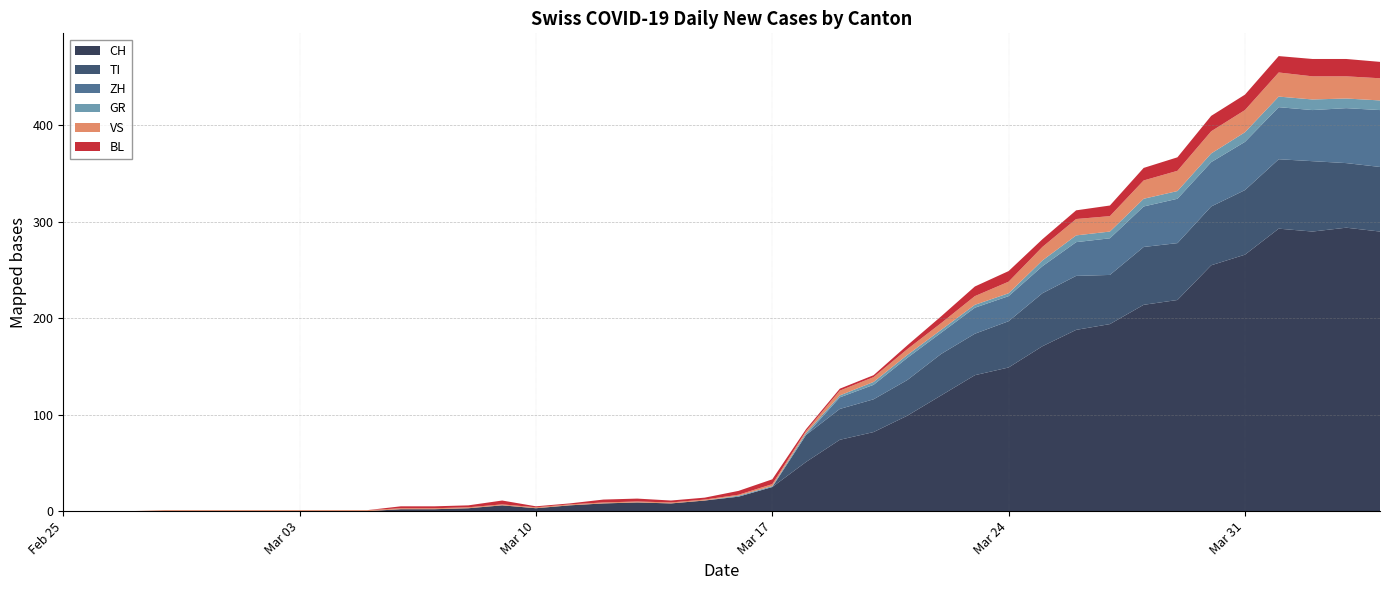

Reading left to right, what are all the values shown in this chart?

CH: 0	0	0	0	0	0	0	0	0	0	2	2	3	6	3	6	8	9	8	11	15	25	51	74	82	99	120	141	149	171	188	194	214	219	255	266	293	290	294	290
TI: 0	0	0	0	0	0	0	0	0	0	0	0	0	0	0	0	0	0	0	0	0	0	28	32	34	37	43	43	48	55	56	51	60	59	61	67	72	73	67	67
GR: 0	0	0	0	0	0	0	0	0	0	0	0	0	0	0	0	0	0	0	0	1	1	2	2	3	3	3	3	3	6	7	7	8	8	9	10	11	11	10	10
VS: 0	0	0	1	1	1	1	1	1	1	1	1	1	1	1	1	1	1	1	1	1	2	2	5	5	6	7	9	12	14	17	16	19	21	23	23	25	24	23	23
BL: 0	0	0	0	0	0	0	0	0	0	2	2	2	4	1	1	3	3	2	2	4	5	2	2	2	4	7	10	11	8	9	11	13	14	16	16	17	18	18	17
ZH: 0	0	0	0	0	0	0	0	0	0	0	0	0	0	0	0	0	0	0	0	0	0	0	12	15	23	22	27	26	28	35	38	42	46	46	50	54	53	57	59